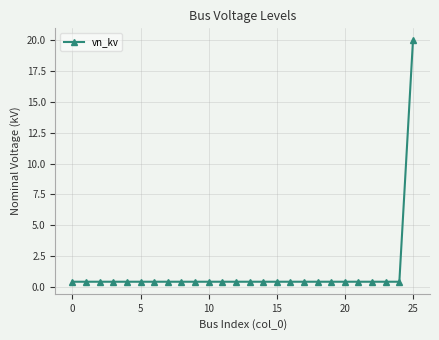

What is the average value?

1.2